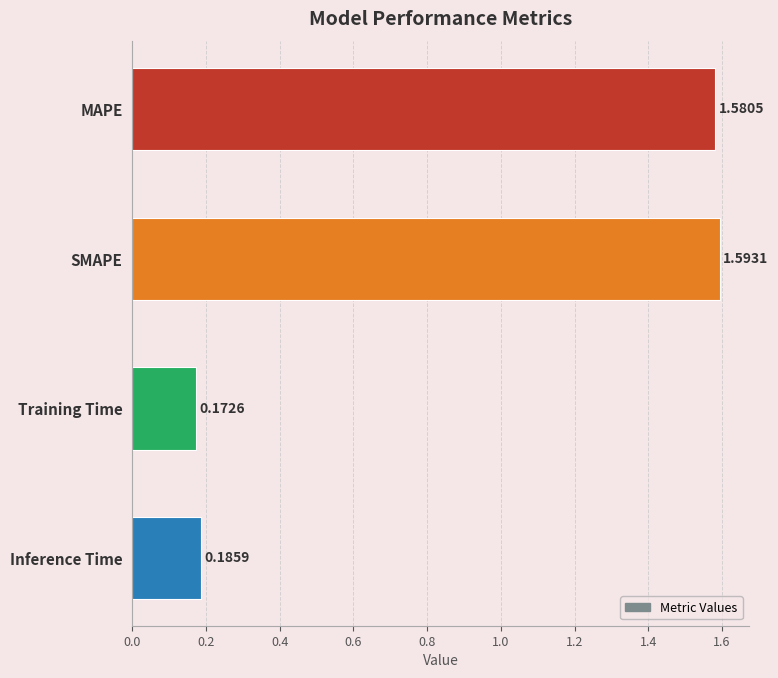

Rank the categories by value from lowest to highest.

Training Time, Inference Time, MAPE, SMAPE